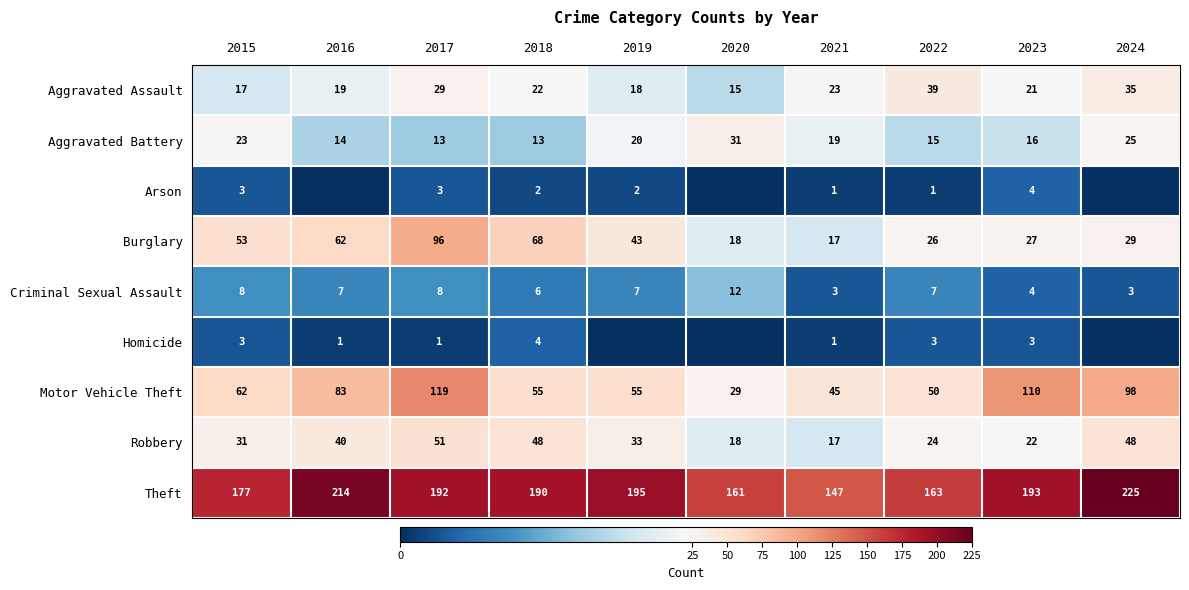

What is the sum of all Arson values?

16